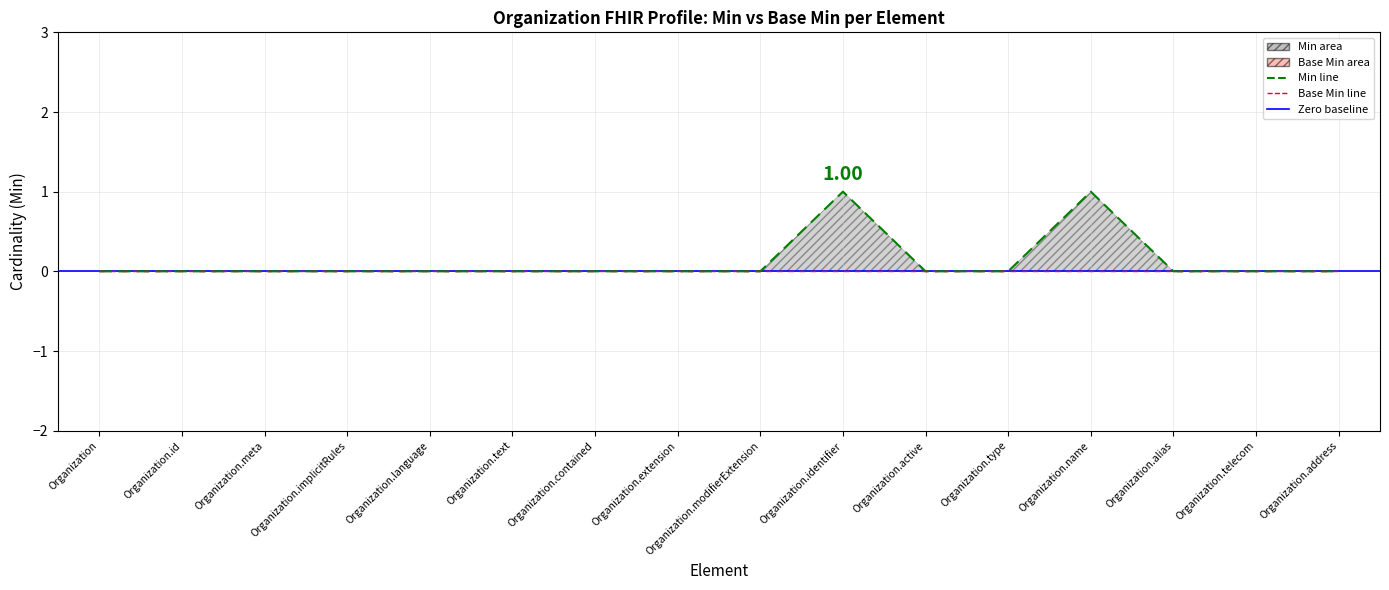

The value of Base Min line at Organization.language is 0. True or false?

True